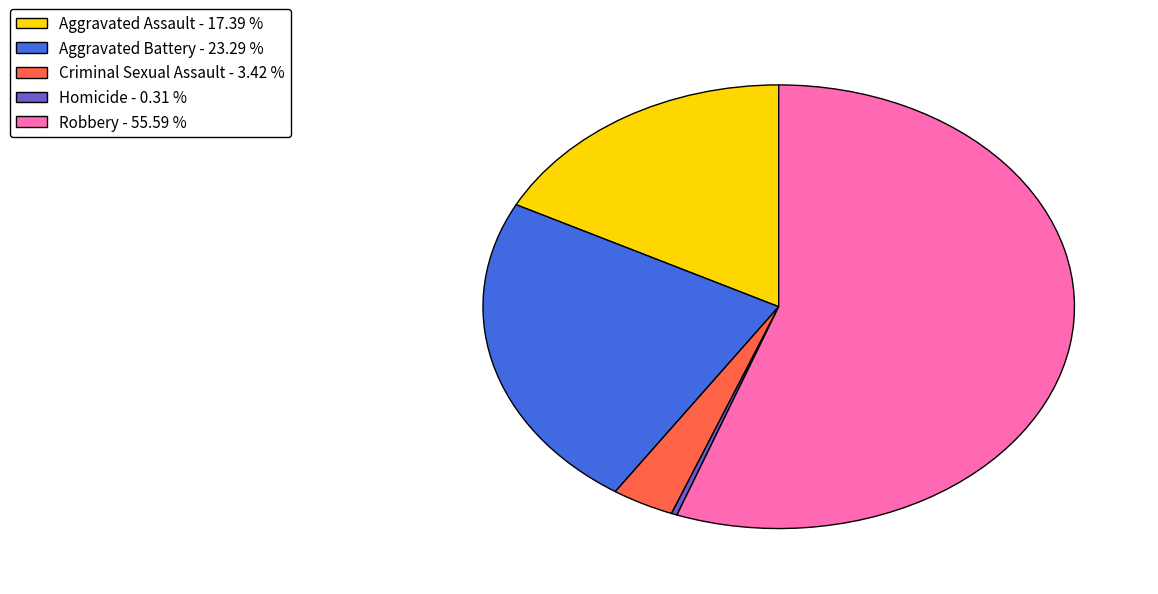

Does any single category account for the majority?

Yes